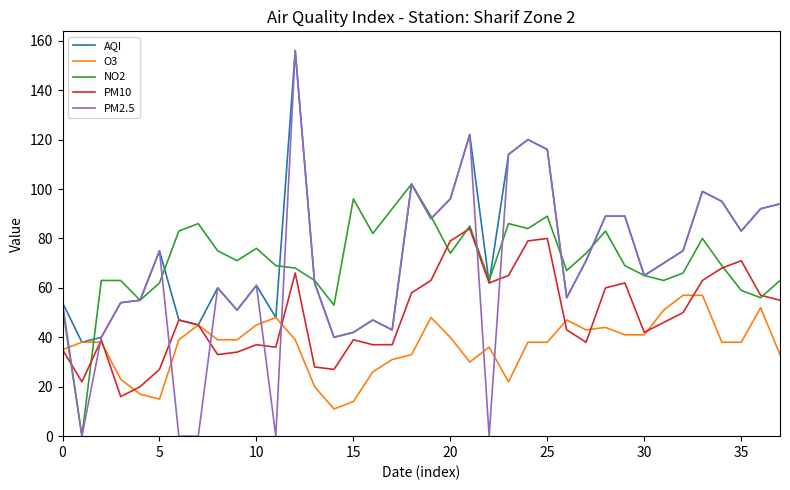

What is the average value of the PM2.5 series?

68